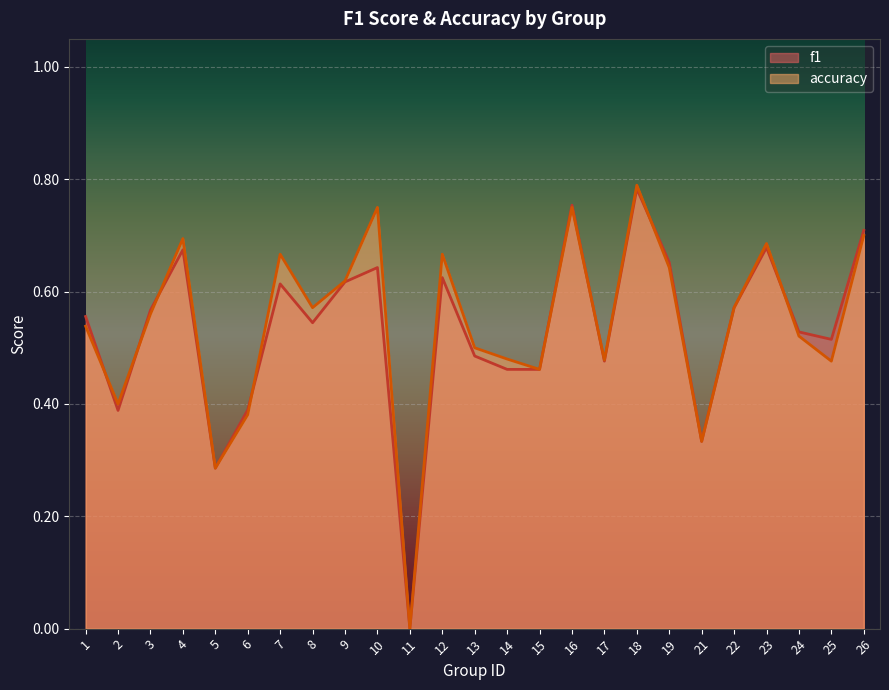

Is the value of f1 at 16 greater than the value of accuracy at 18?

No